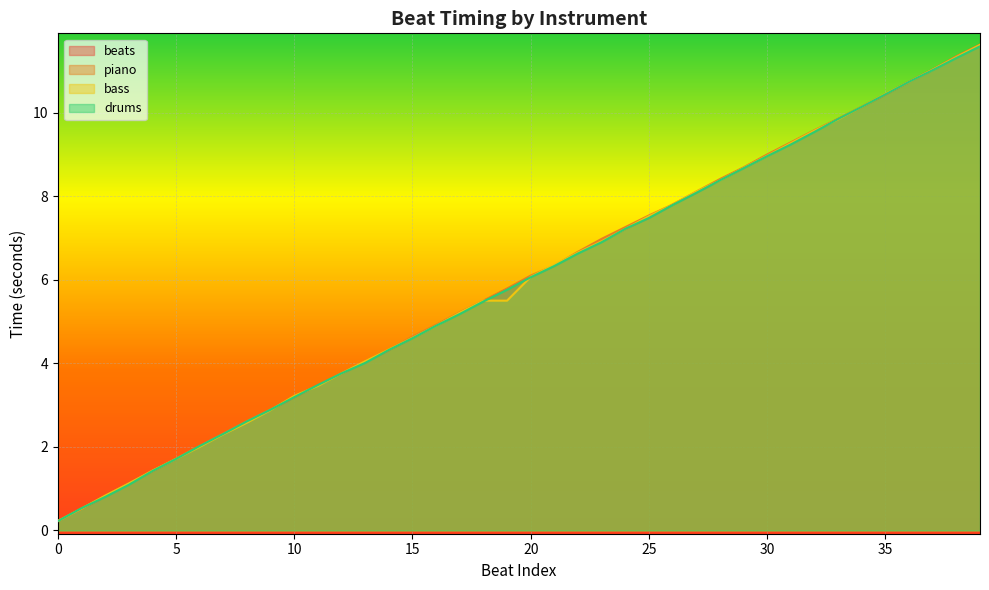

Which series has the largest range (max minus min)?

piano